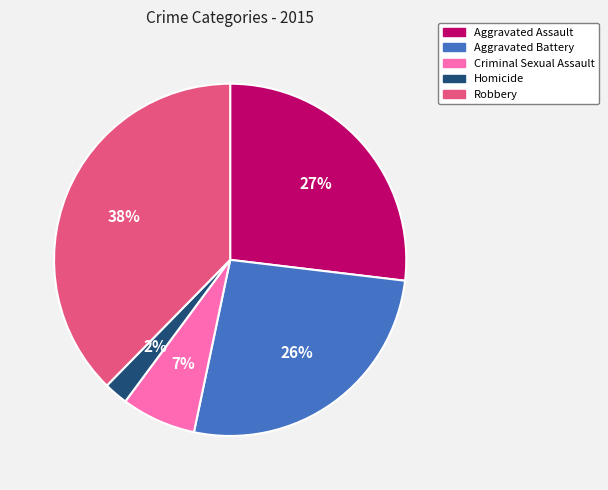

To the nearest percent, what portion does Homicide represent?

2%